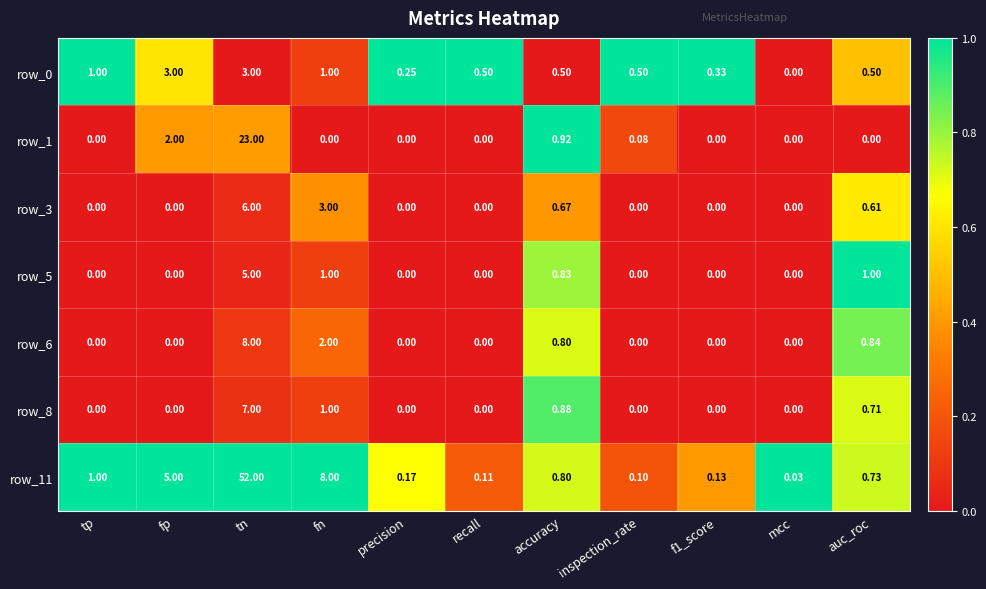

The row_3 series shows 0.0 at tp. True or false?

True